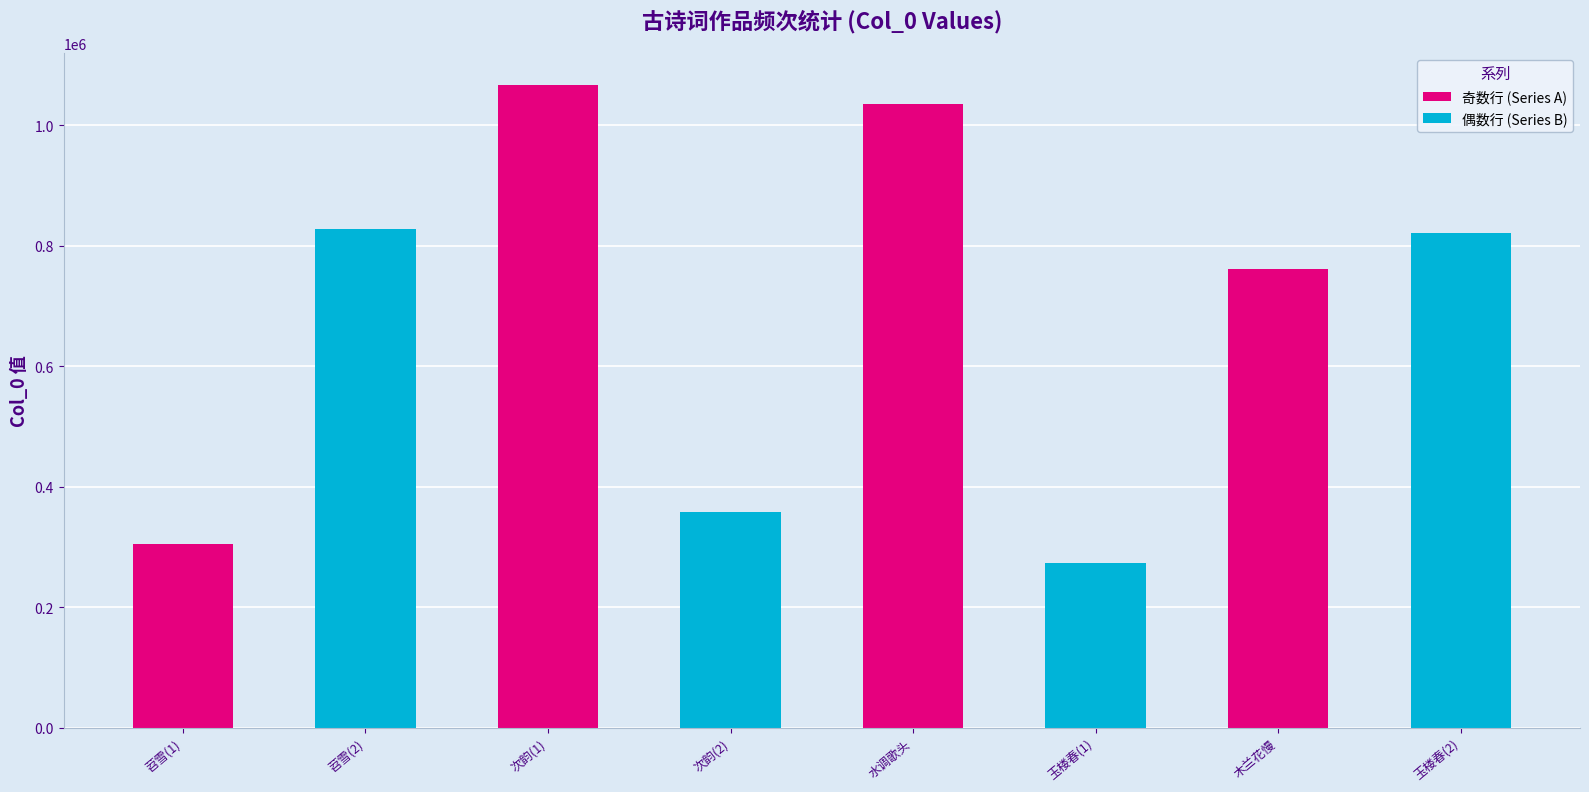

What is the sum of all values?

5450700